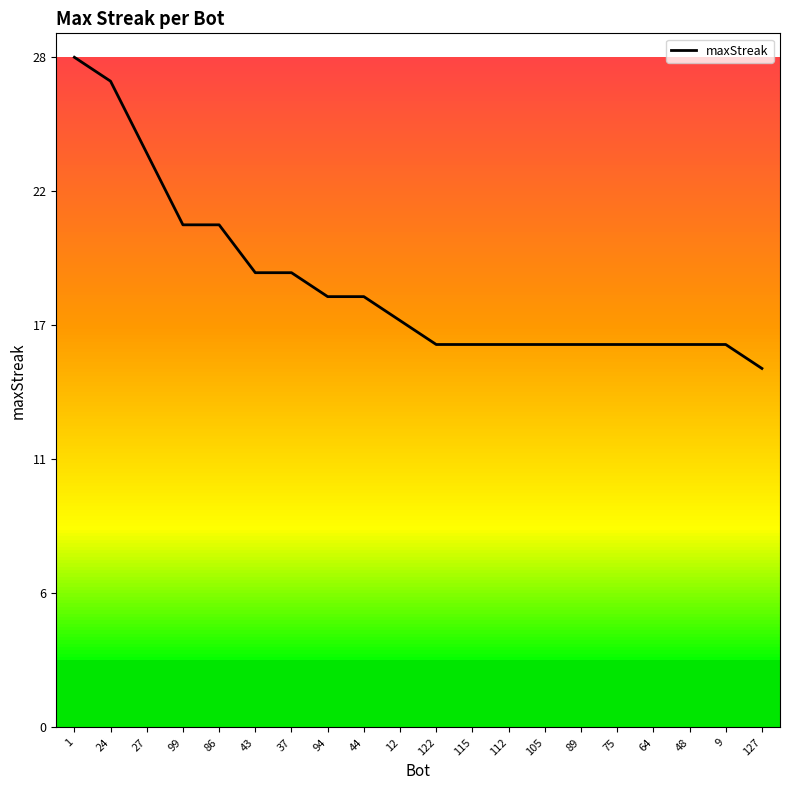

What is the change in value from 27 to 75?

-8